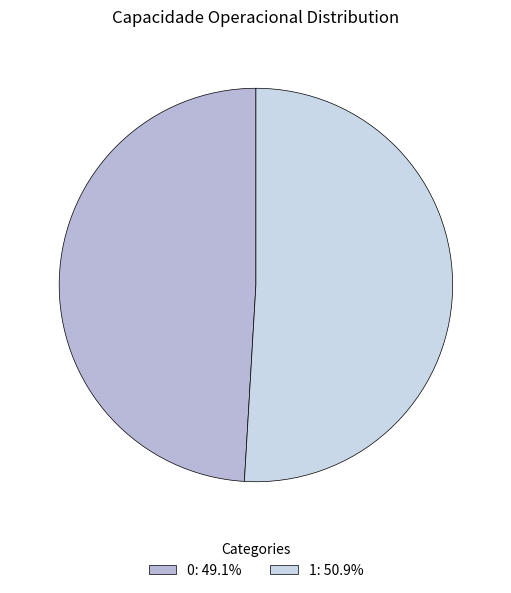

Does any single category account for the majority?

Yes